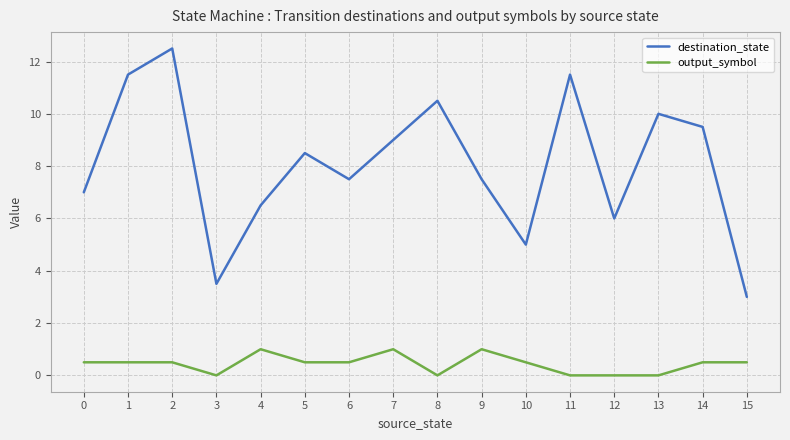

At 13, list the series in order from smallest to largest.

output_symbol, destination_state